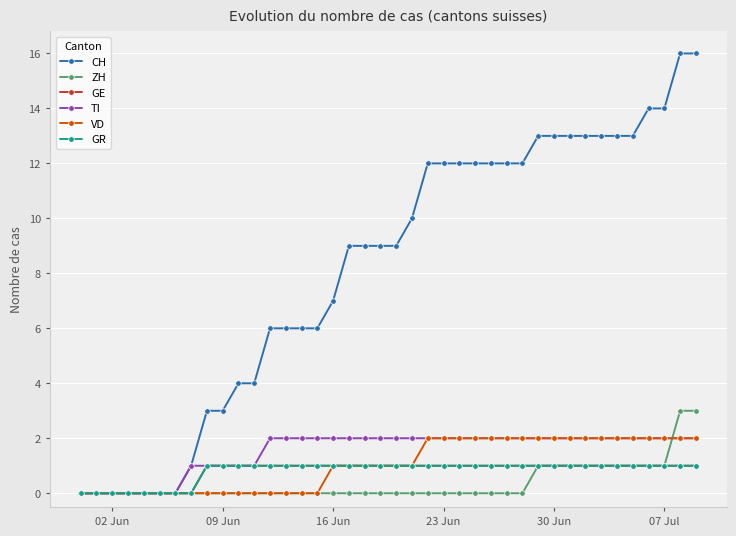

True or false: VD has more than 1 points higher than both neighbors.

False